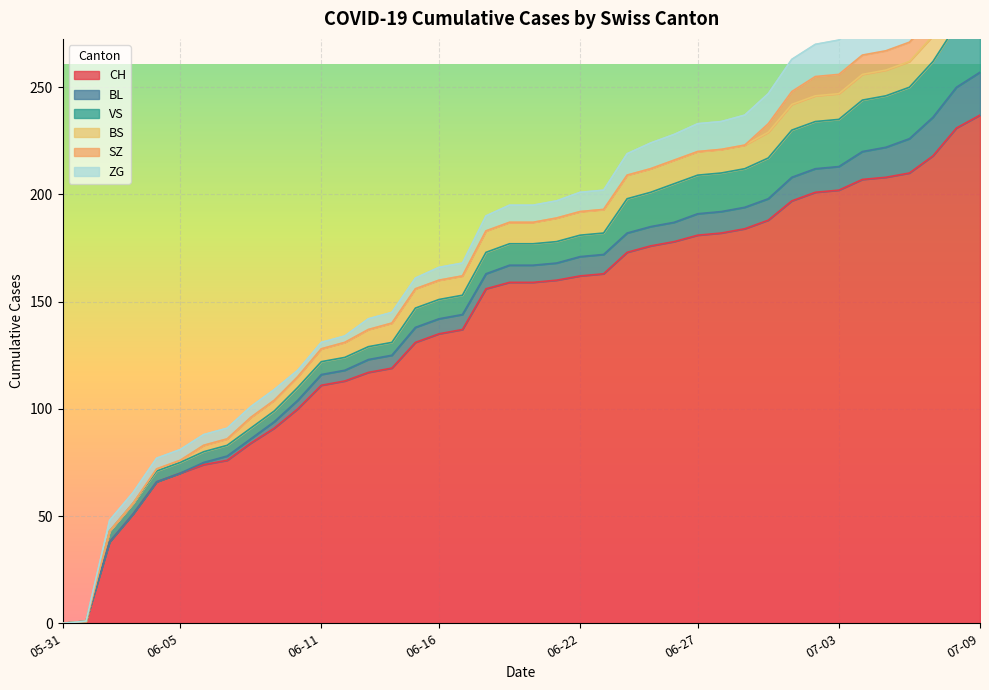

Rank the series by their maximum value, from highest to lowest.

CH, VS, BL, ZG, SZ, BS